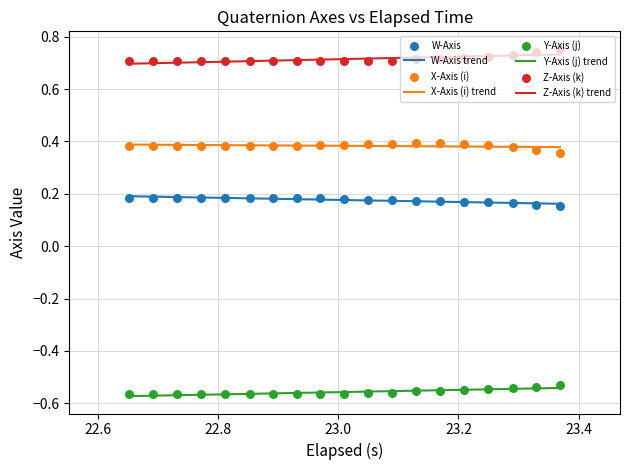

Which series reaches the maximum Y coordinate?

Z-Axis (k)